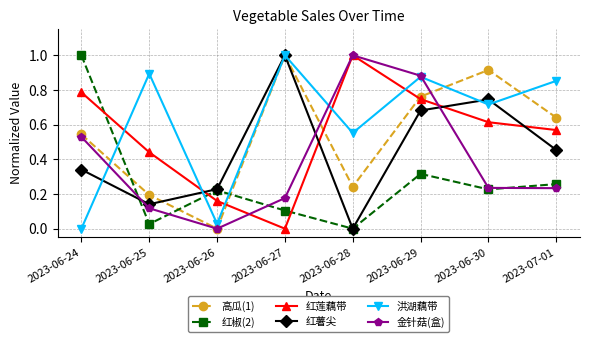

What is the maximum value shown in the chart?

1.0